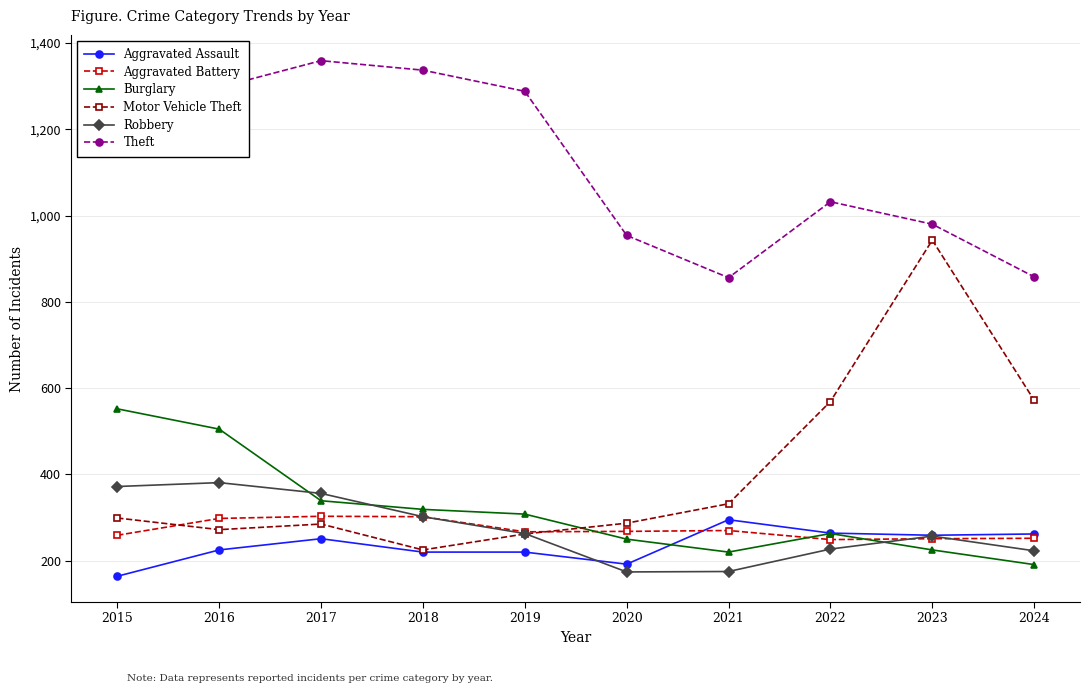

How many data points in Theft are less than 1263?

5